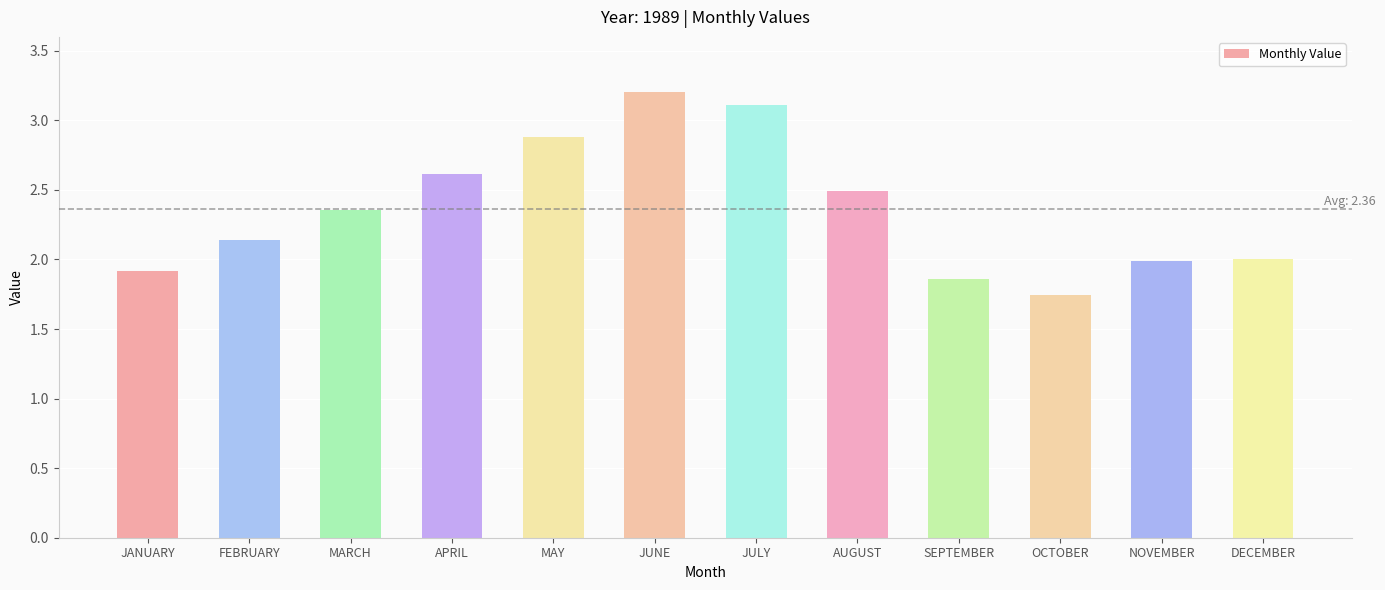

How many categories are shown in the chart?

12